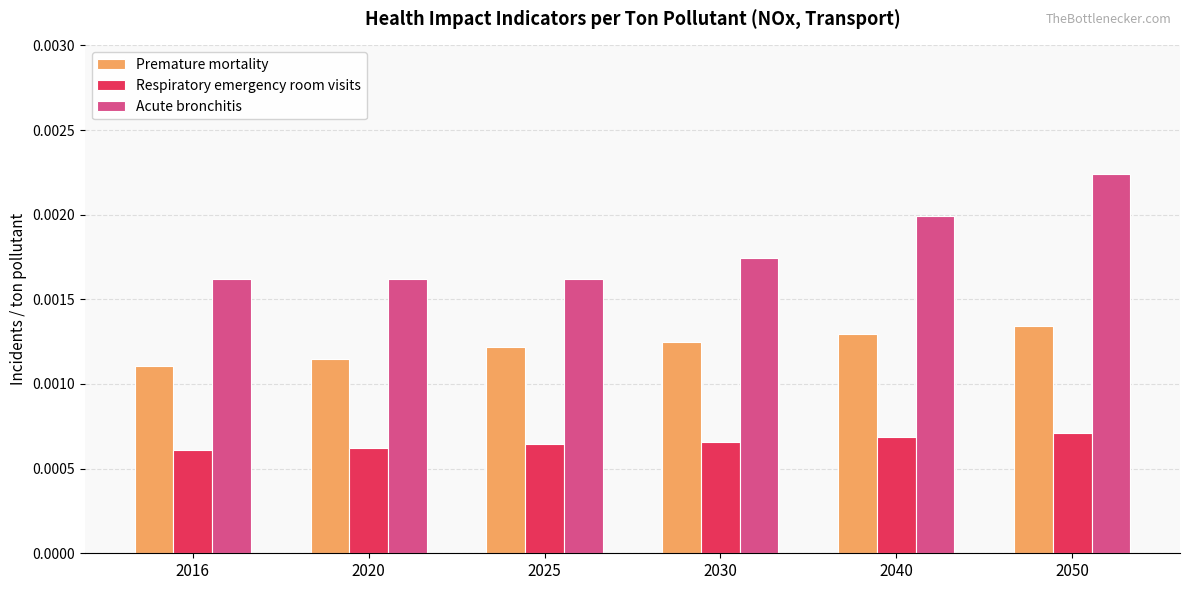

Between 2040 and 2050, which series saw the biggest shift?

Acute bronchitis